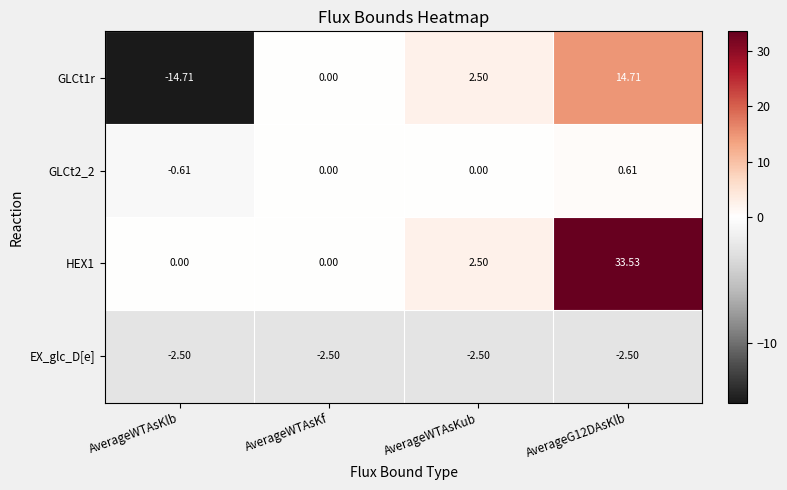

Between AverageWTAsKlb and AverageG12DAsKlb, which series saw the biggest shift?

HEX1